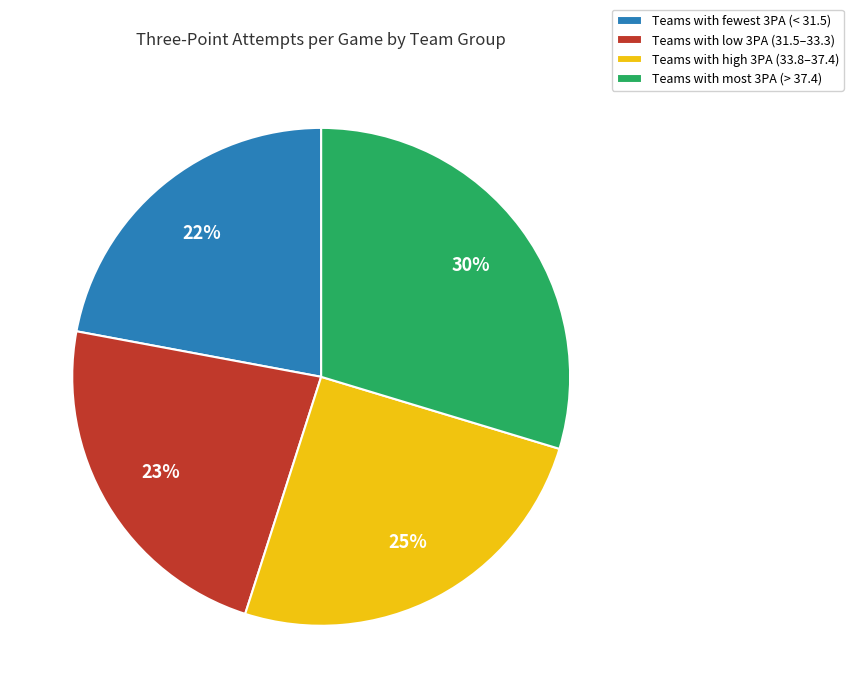

How many slices are in this pie chart?

4